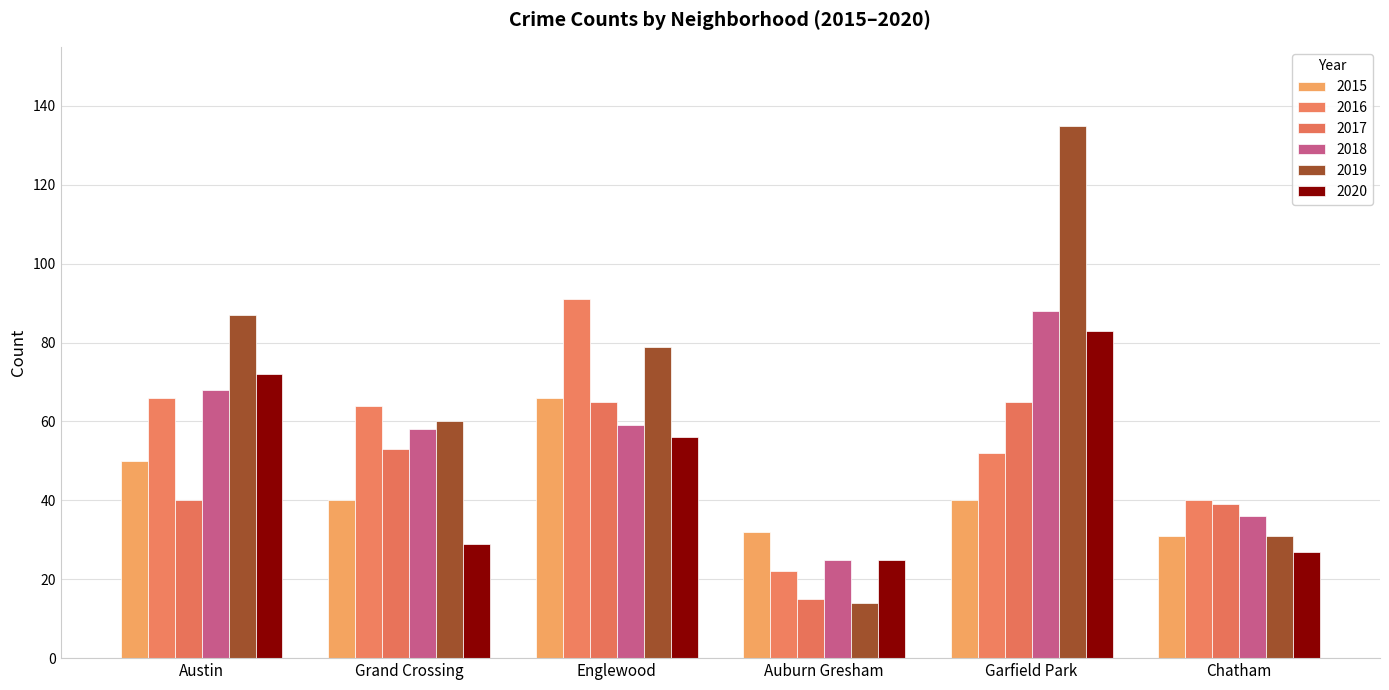

What are all the series names shown in the legend?

2015, 2016, 2017, 2018, 2019, 2020